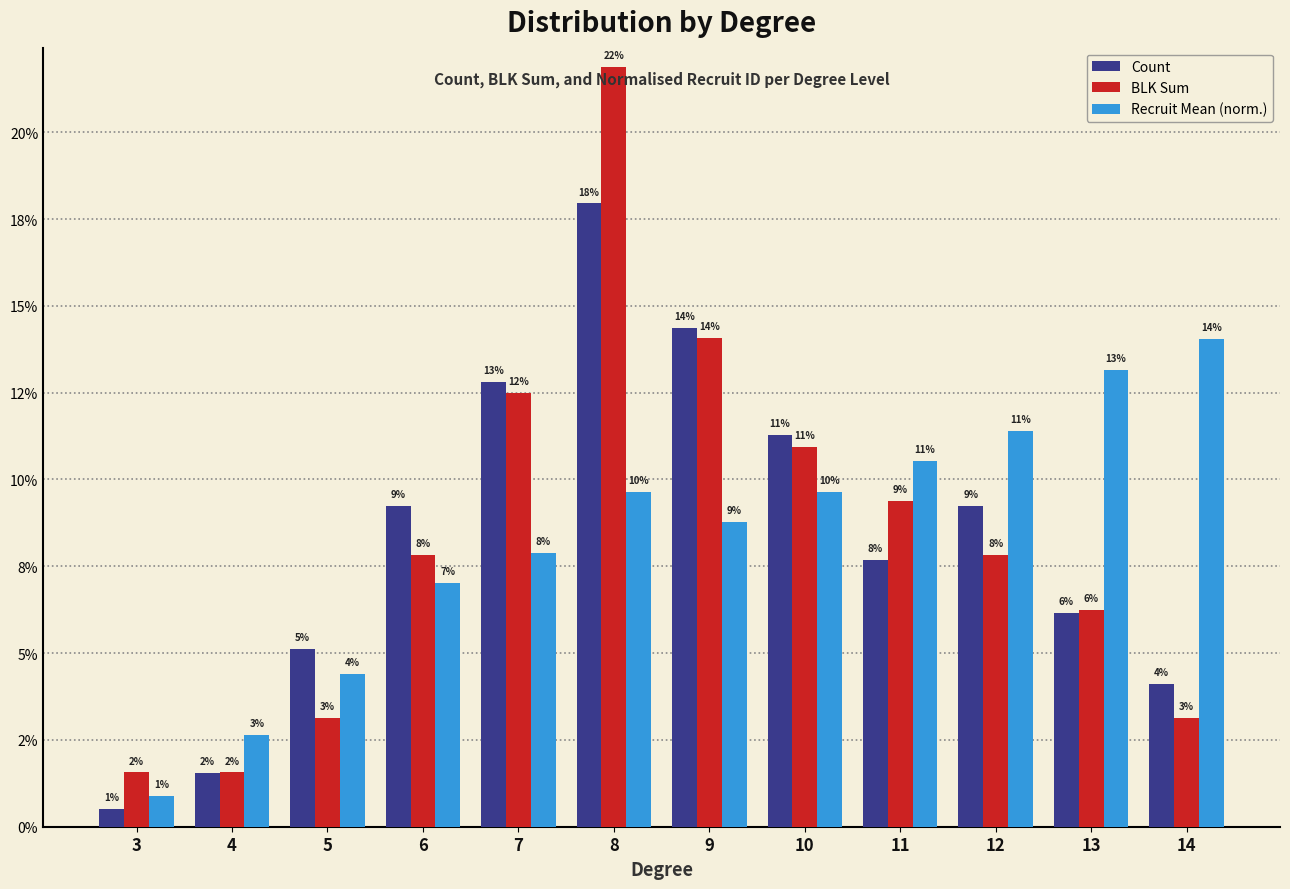

Where is Recruit Mean (norm.) nearest to the value 0?

3